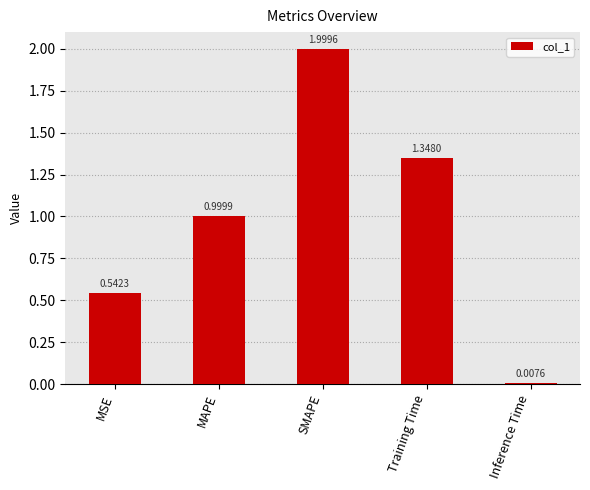

What is the sum of the values at Training Time and MAPE?

2.3